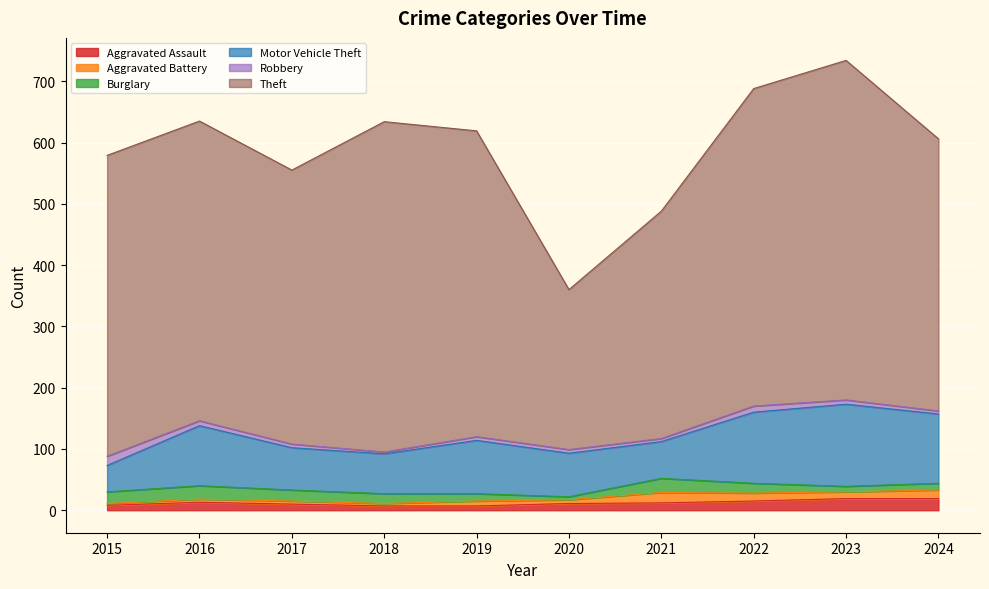

At which label does Aggravated Assault first exceed 12?

2016